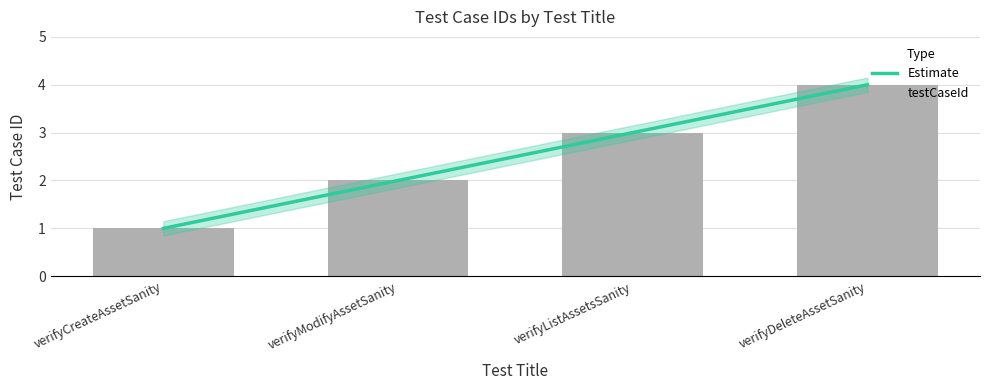

Rank the categories by value from lowest to highest.

verifyCreateAssetSanity, verifyModifyAssetSanity, verifyListAssetsSanity, verifyDeleteAssetSanity